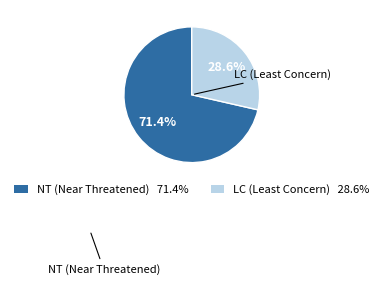

Does any single category account for the majority?

Yes